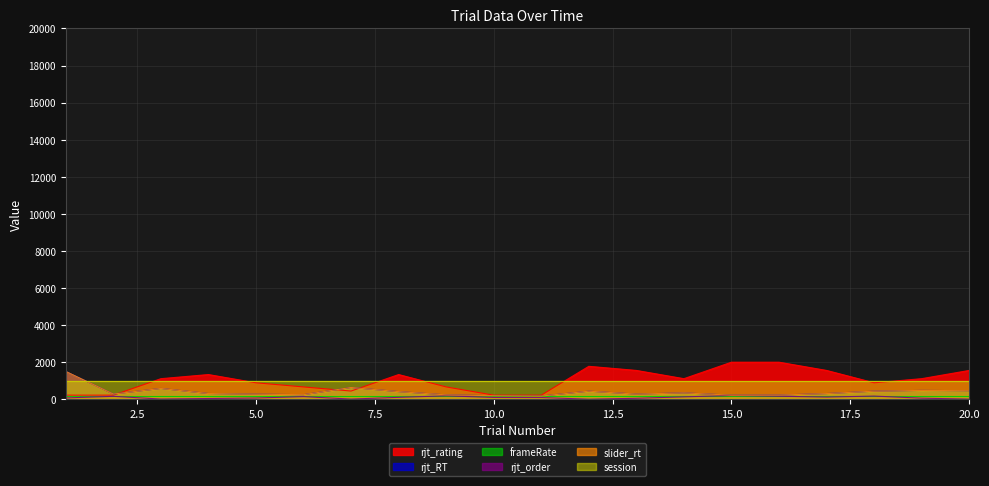

What value does the rjt_rating series have at 8?

1333.3